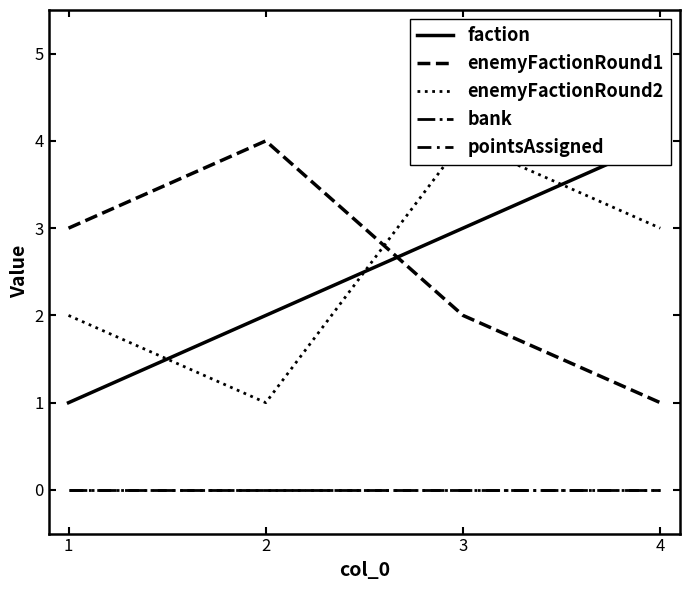

Does the chart display data point markers on the line(s)?

No